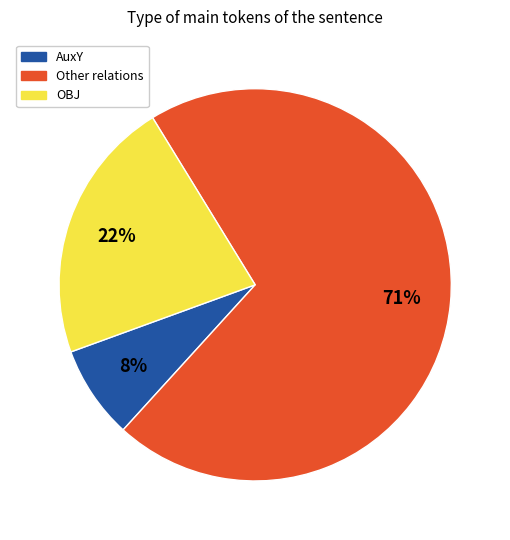

To the nearest percent, what is the average slice percentage?

33%